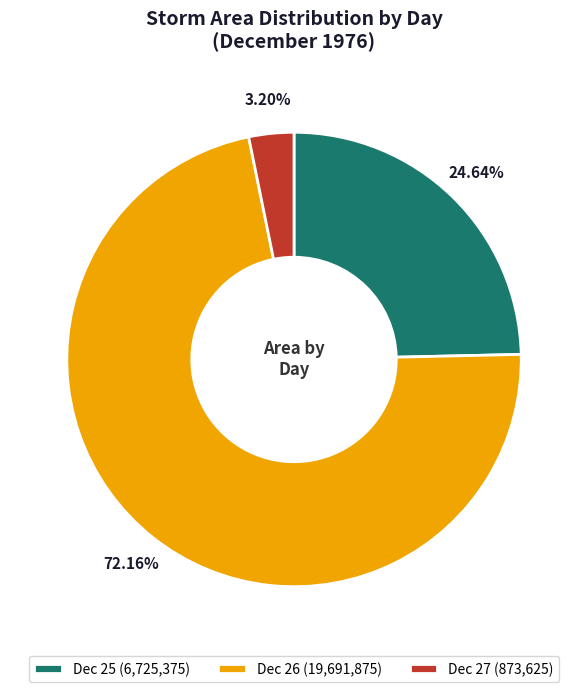

Combined, do Dec 27 (873,625) and Dec 26 (19,691,875) account for over 50%?

Yes